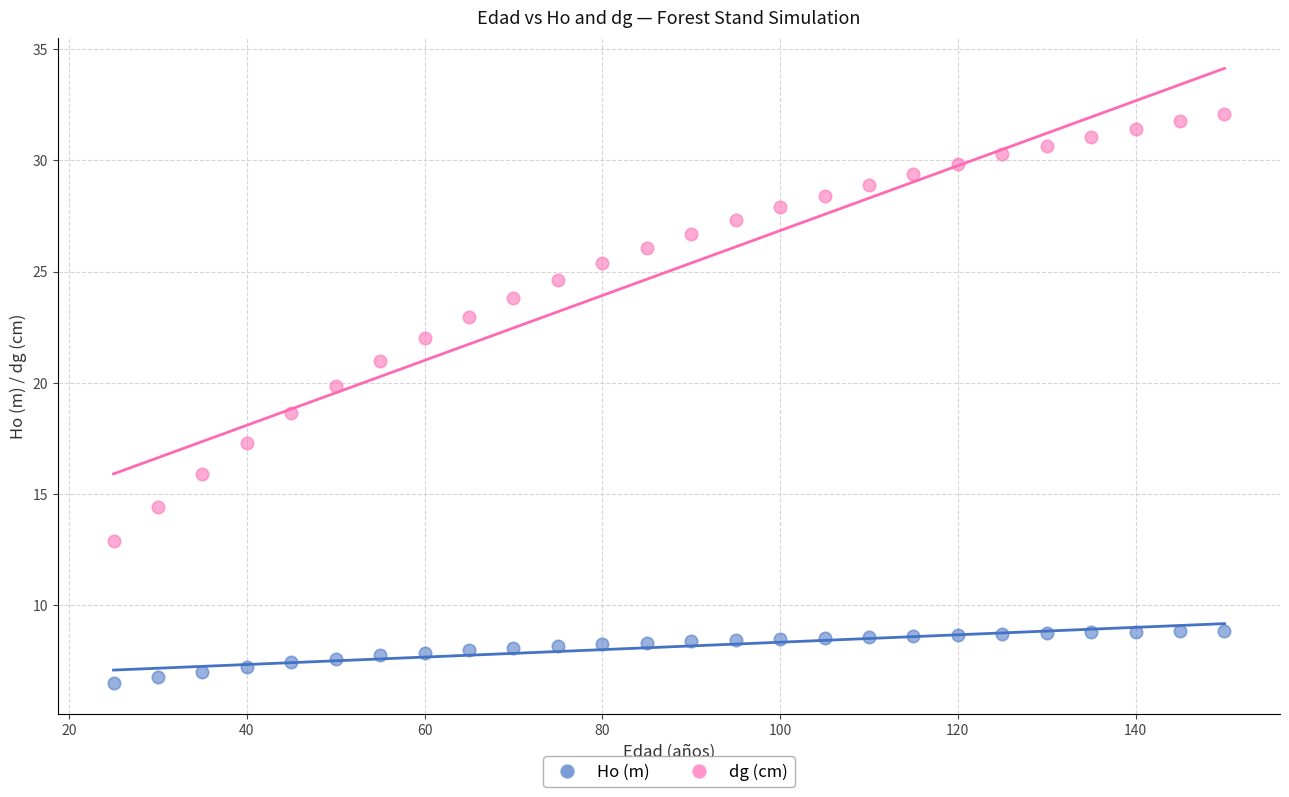

Which series reaches the minimum Y coordinate?

Ho (m)